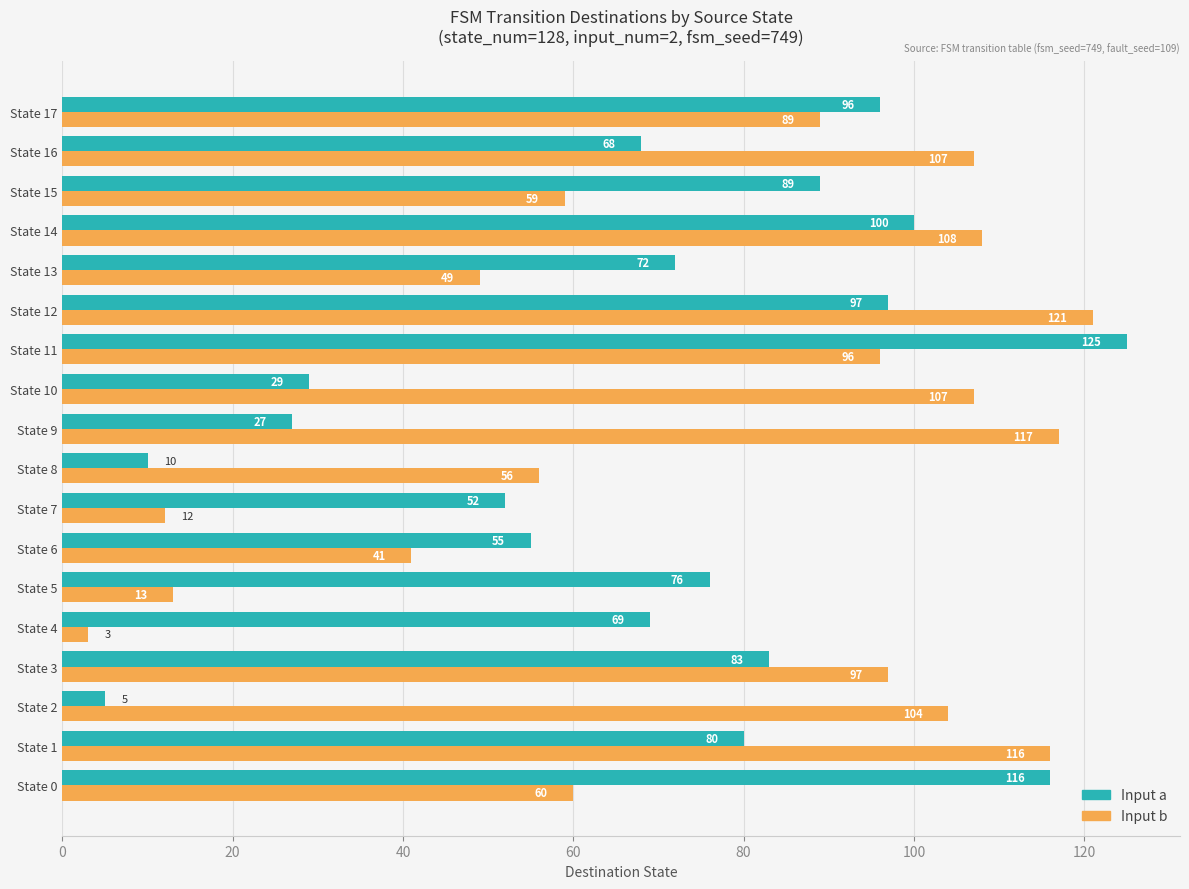

At which category is the sum across all series the highest?

State 11